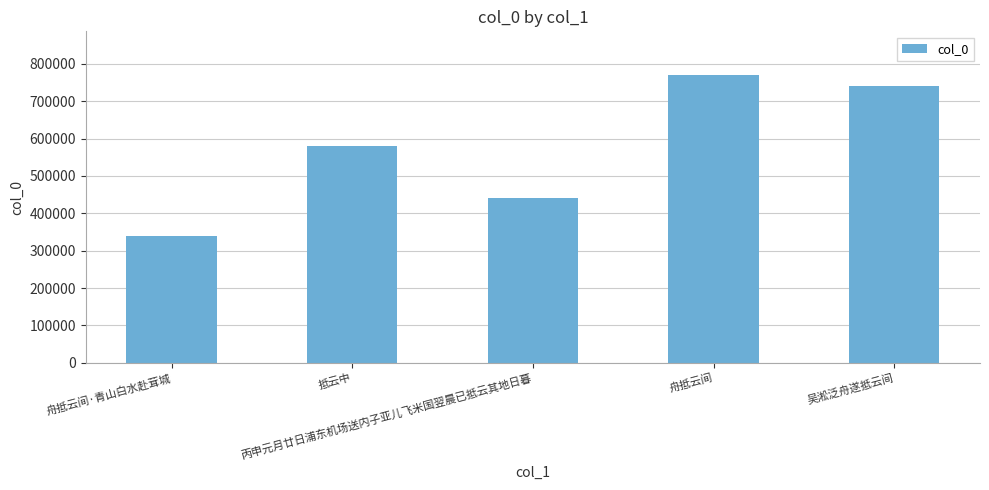

Reading right to left, list all the values displayed in this chart.

740187	771534	441274	579978	338265